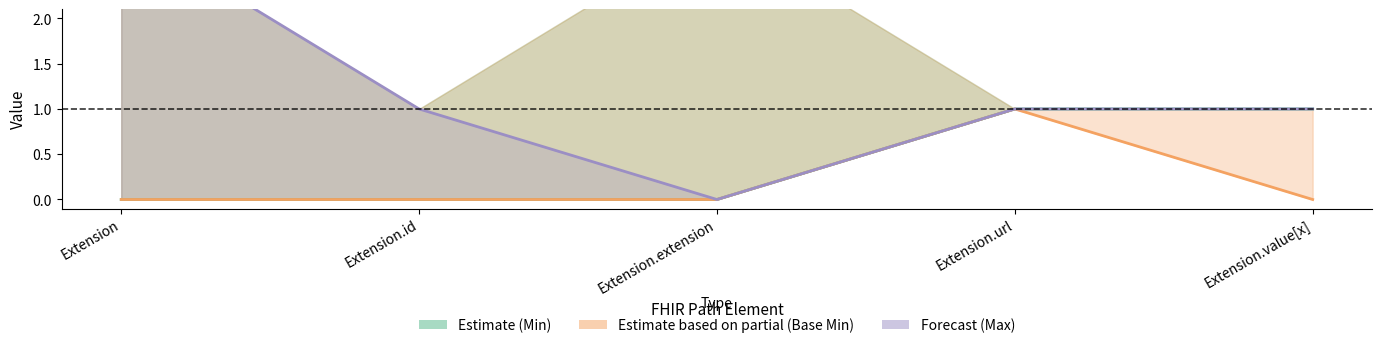

How many interior local peaks does the Base Min series have?

1